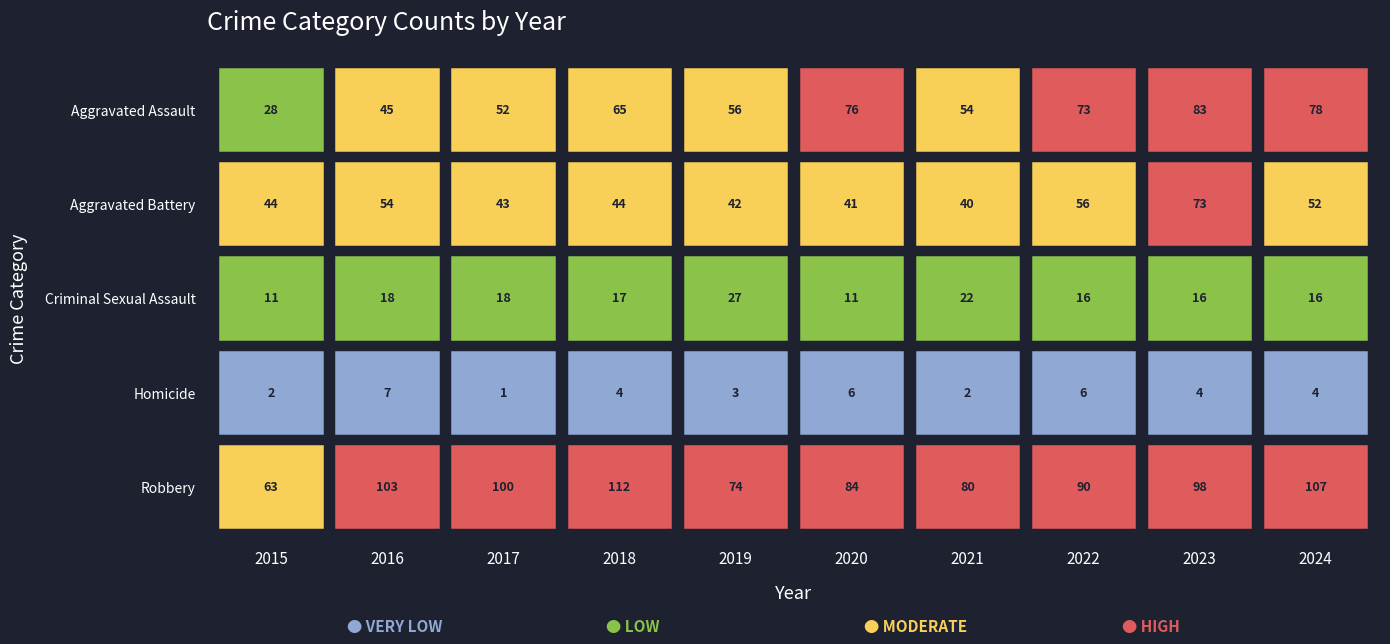

True or false: Homicide has a value of 3 at 2015.

False